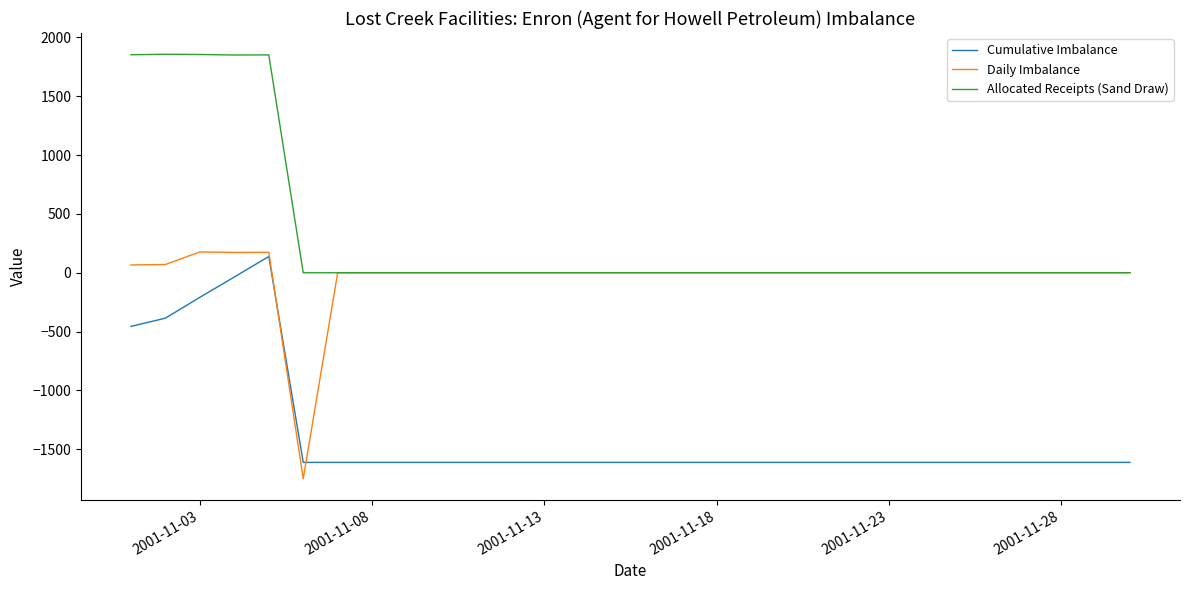

What are all the series names shown in the legend?

Cumulative Imbalance, Daily Imbalance, Allocated Receipts (Sand Draw)